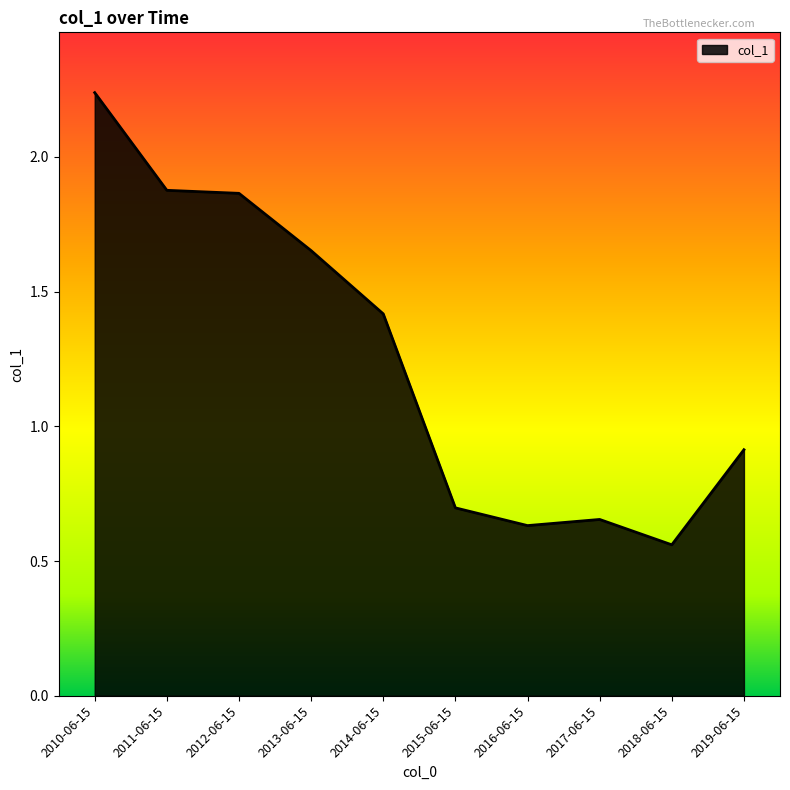

At which category does the chart reach its minimum across all series?

2018-06-15